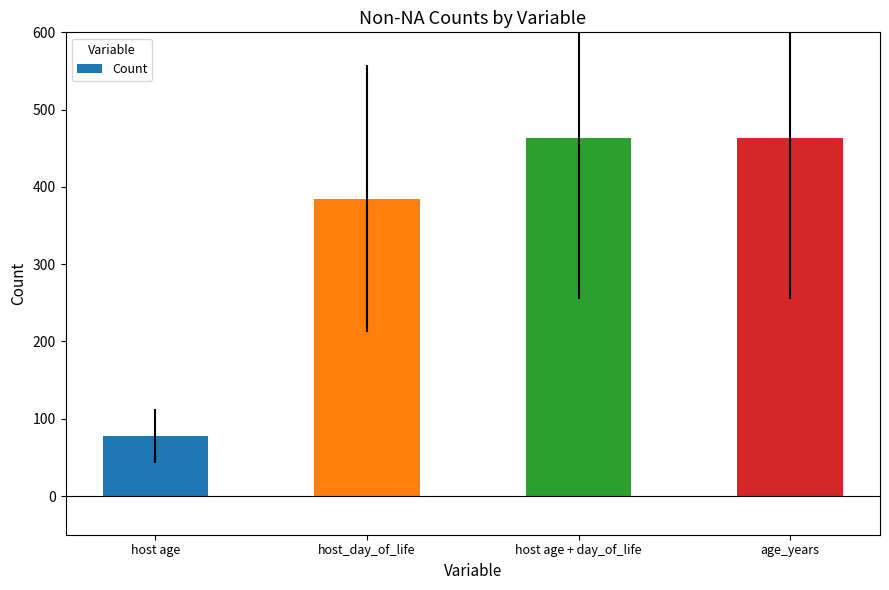

Reading right to left, extract all data points from this chart.

age_years=463	host age + day_of_life=463	host_day_of_life=385	host age=78